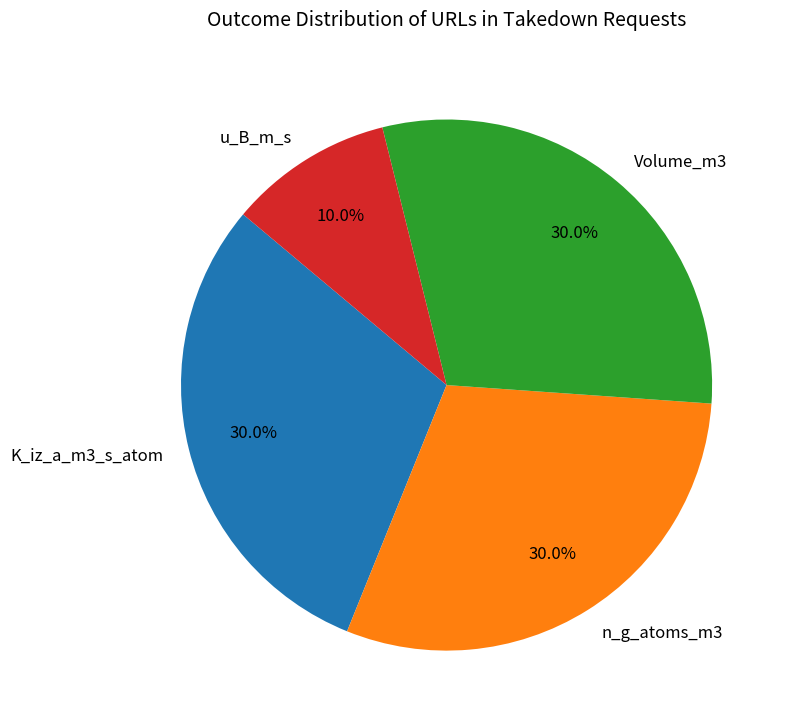

To the nearest percent, what portion does Volume_m3 represent?

30%